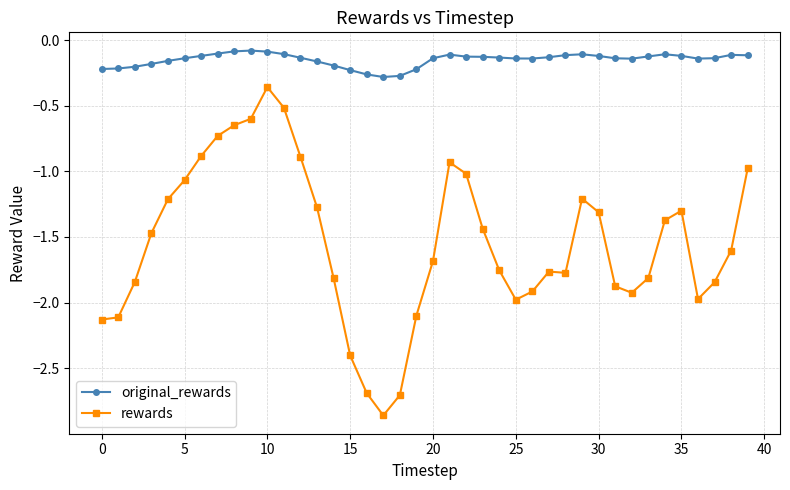

True or false: rewards has more than 0 points higher than both neighbors.

True